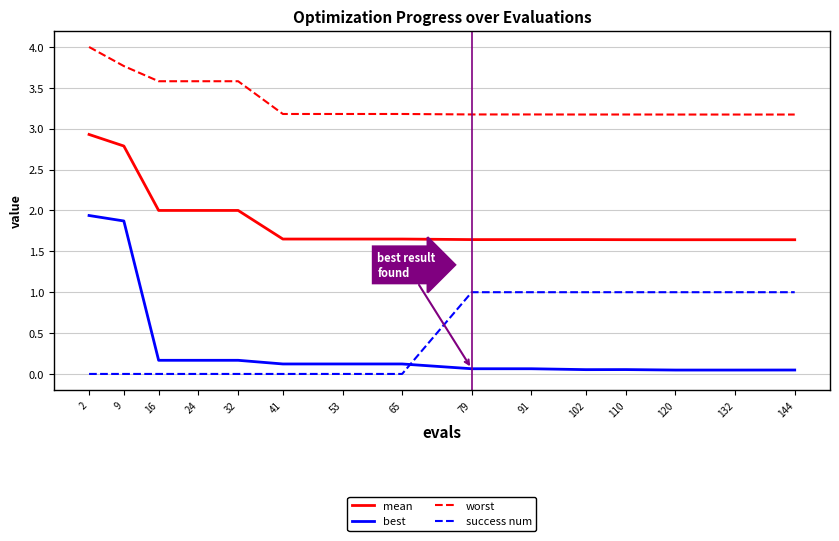

How many categories are shown in the chart?

15